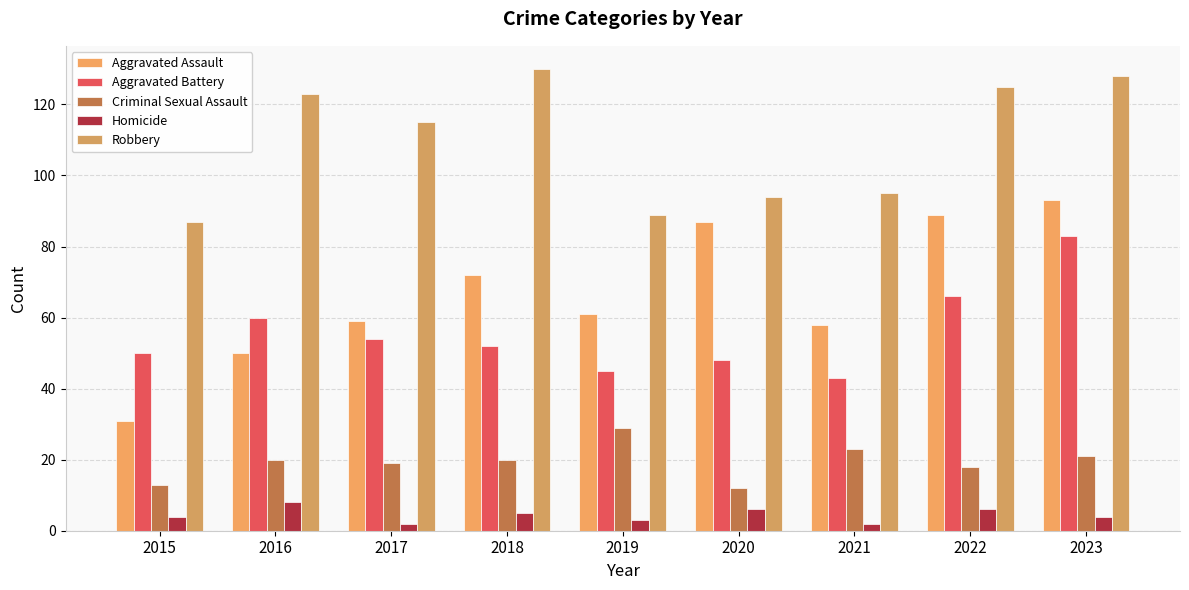

Does the chart contain stacked bars?

No